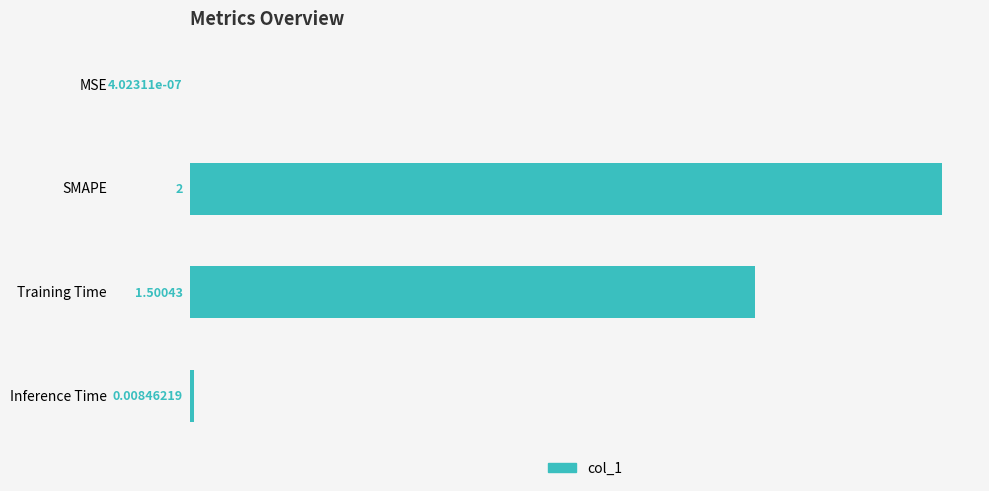

At which category does the chart reach its peak across all series?

SMAPE